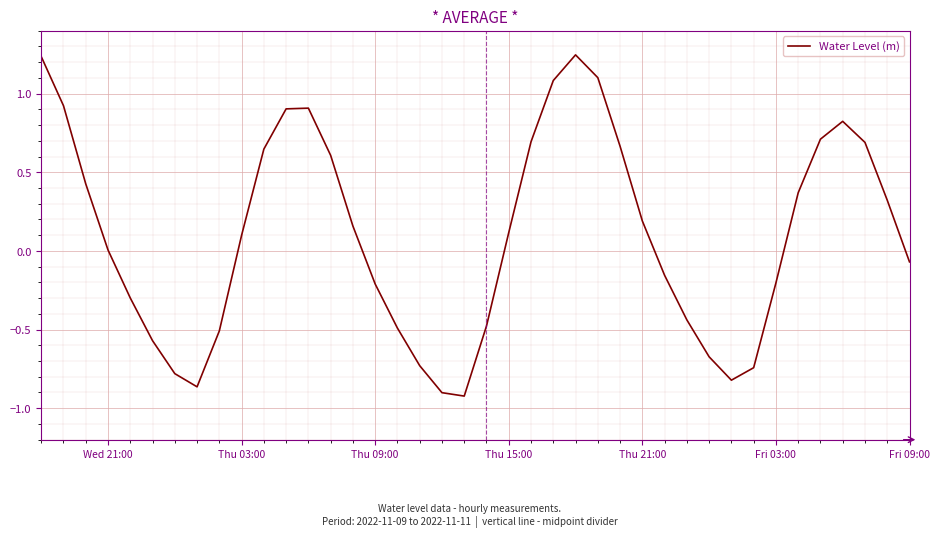

What is the difference between the maximum and minimum values?

2.2